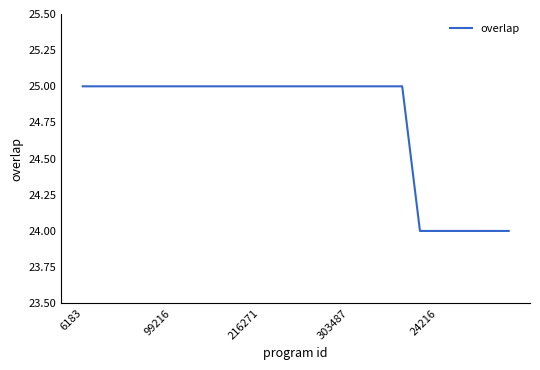

What is the maximum value shown in the chart?

25